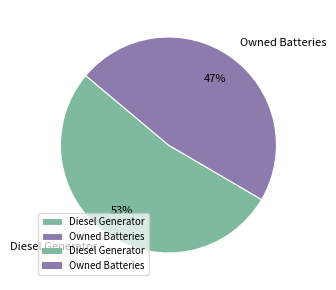

True or false: Owned Batteries accounts for 47% of the total.

True